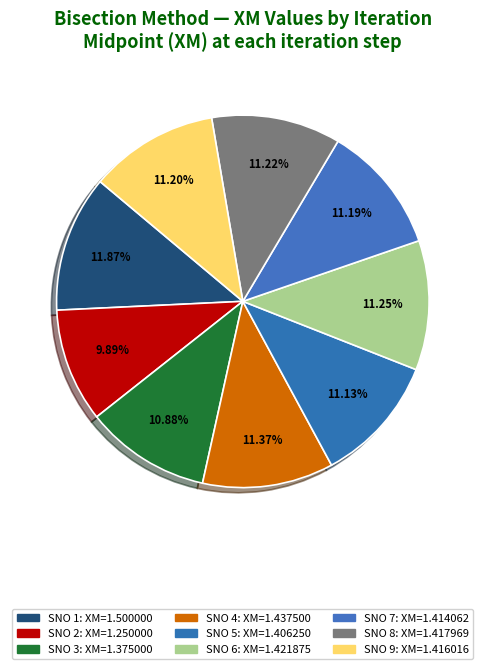

Does any single category account for the majority?

No